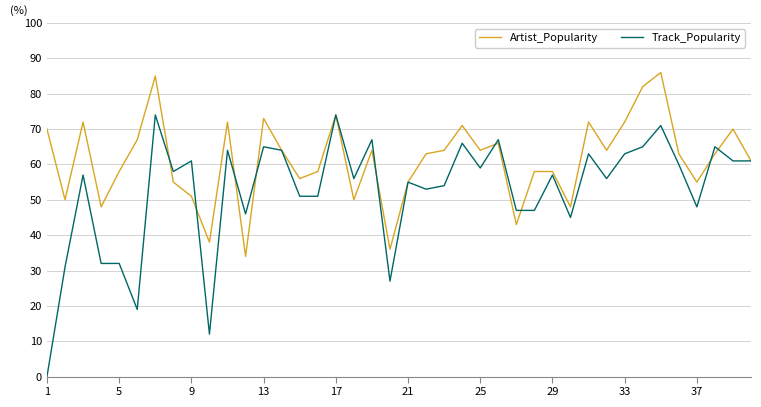

What is the maximum value for Track_Popularity?

74